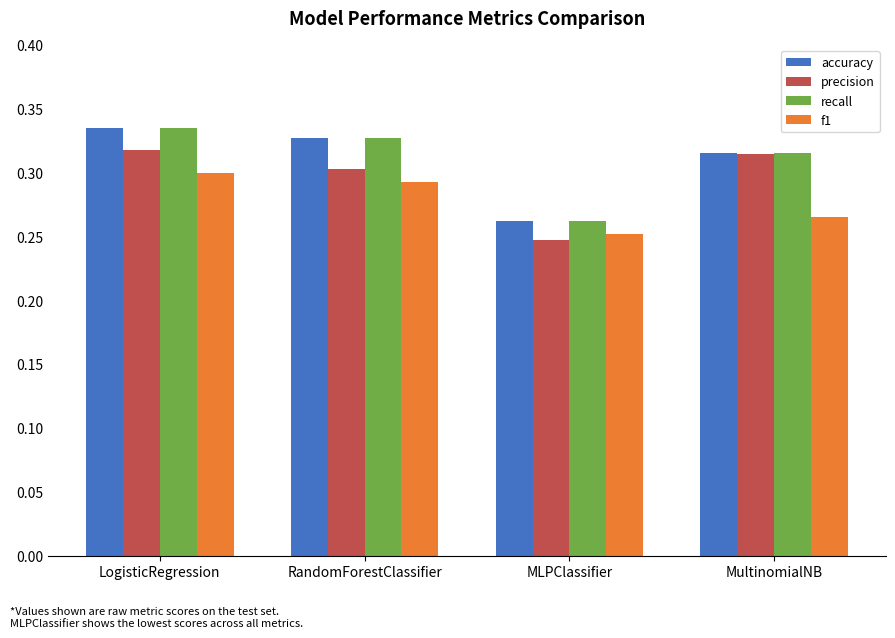

Count the accuracy values in the range 0 to 1.

4